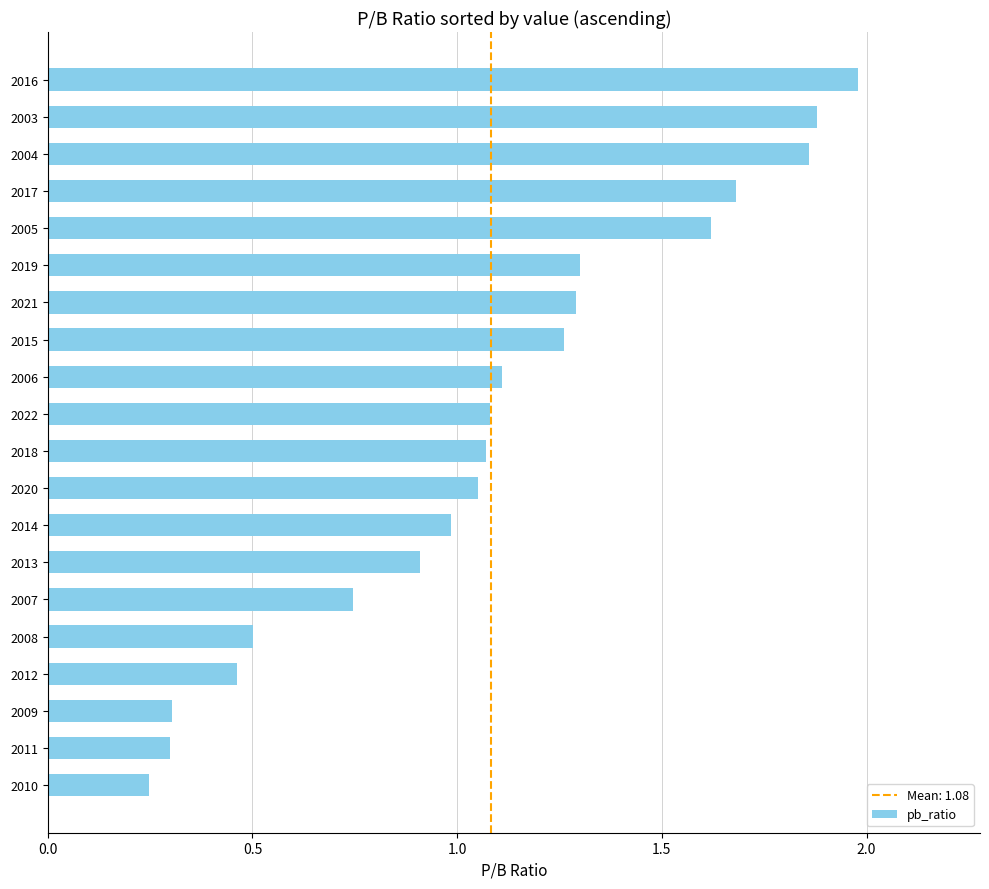

What is the change in value from 2009 to 2013?

+0.6